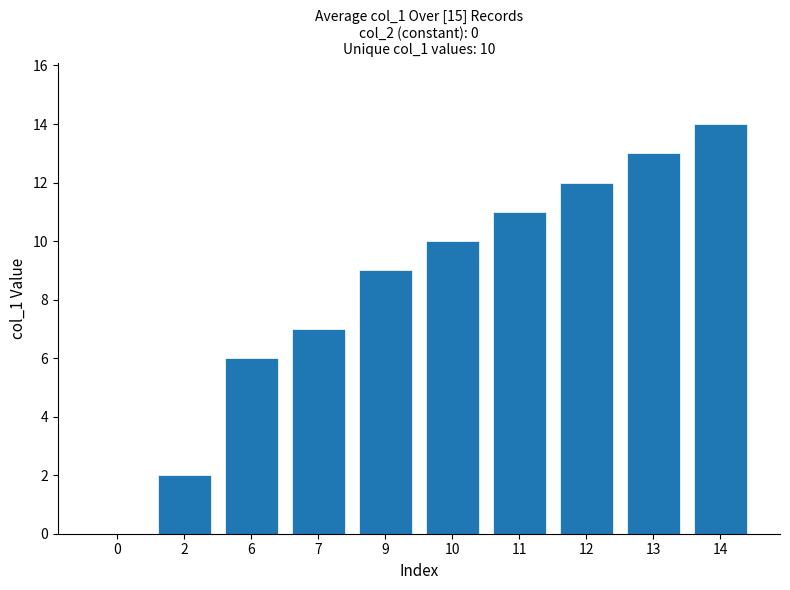

What is the maximum value shown in the chart?

14